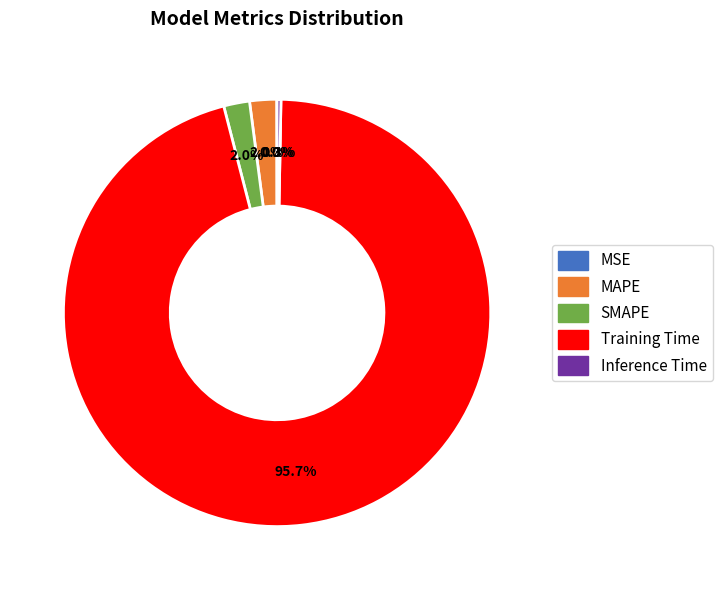

Which category has the biggest portion of the pie?

Training Time